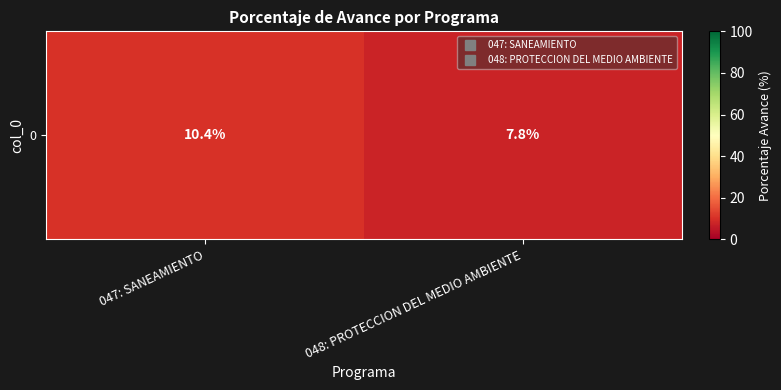

Is it true that the value at 047: SANEAMIENTO is 10.4?

True